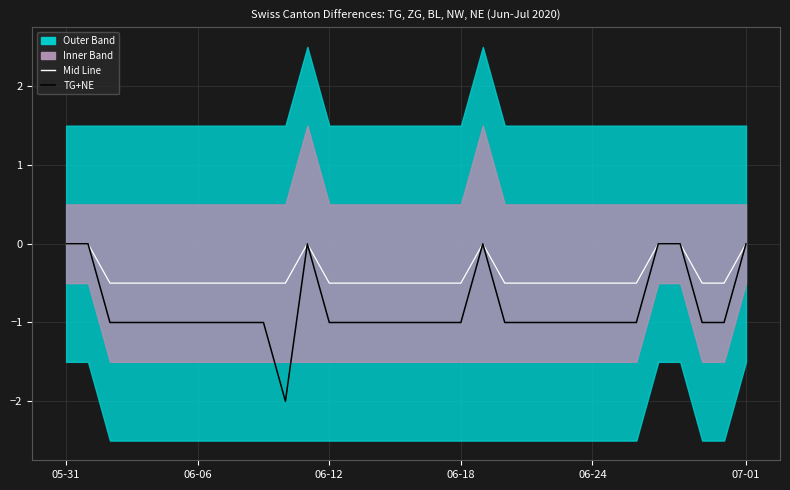

At how many categories does at least one series exceed -1?

32